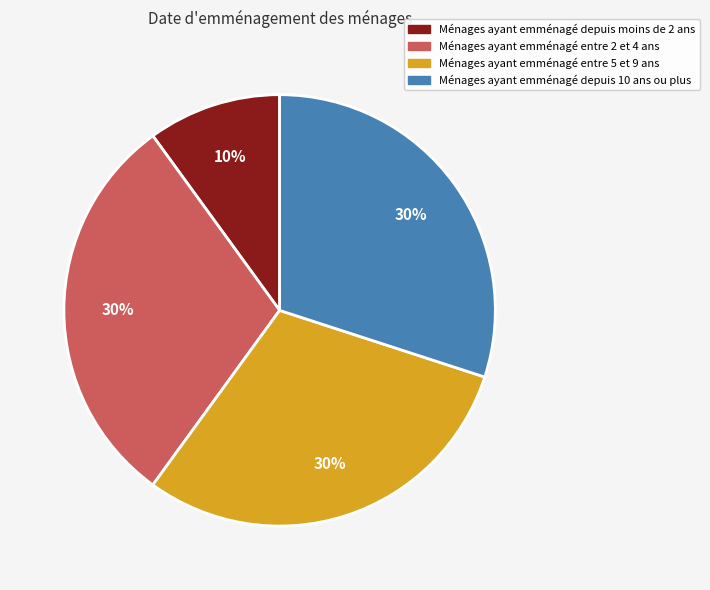

Between Ménages ayant emménagé entre 2 et 4 ans and Ménages ayant emménagé depuis moins de 2 ans, which is larger?

Ménages ayant emménagé entre 2 et 4 ans